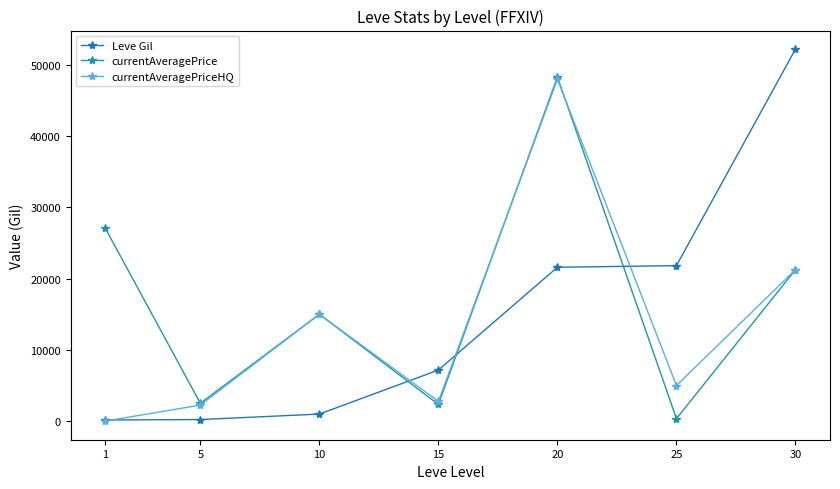

Count the number of categories in the chart.

7